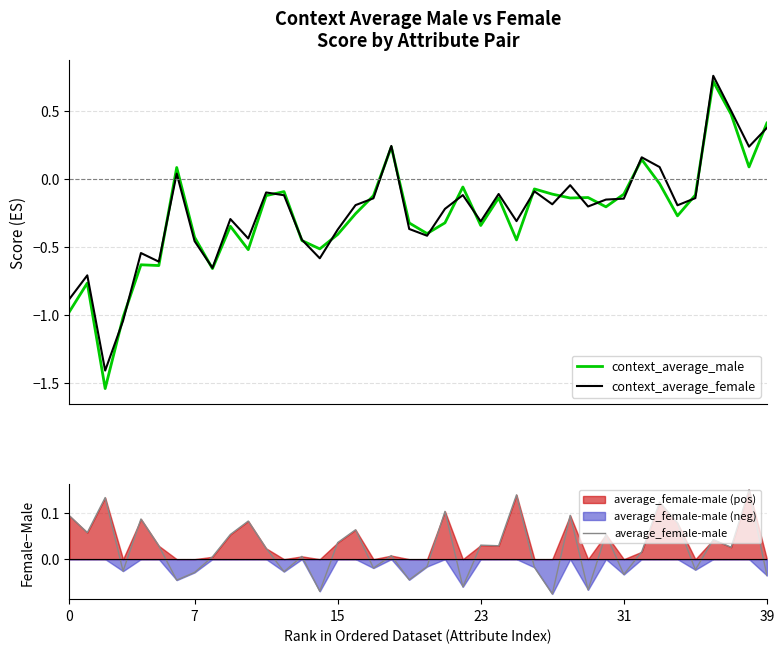

In average_female-male, how many points are higher than both neighbors (excluding endpoints)?

14